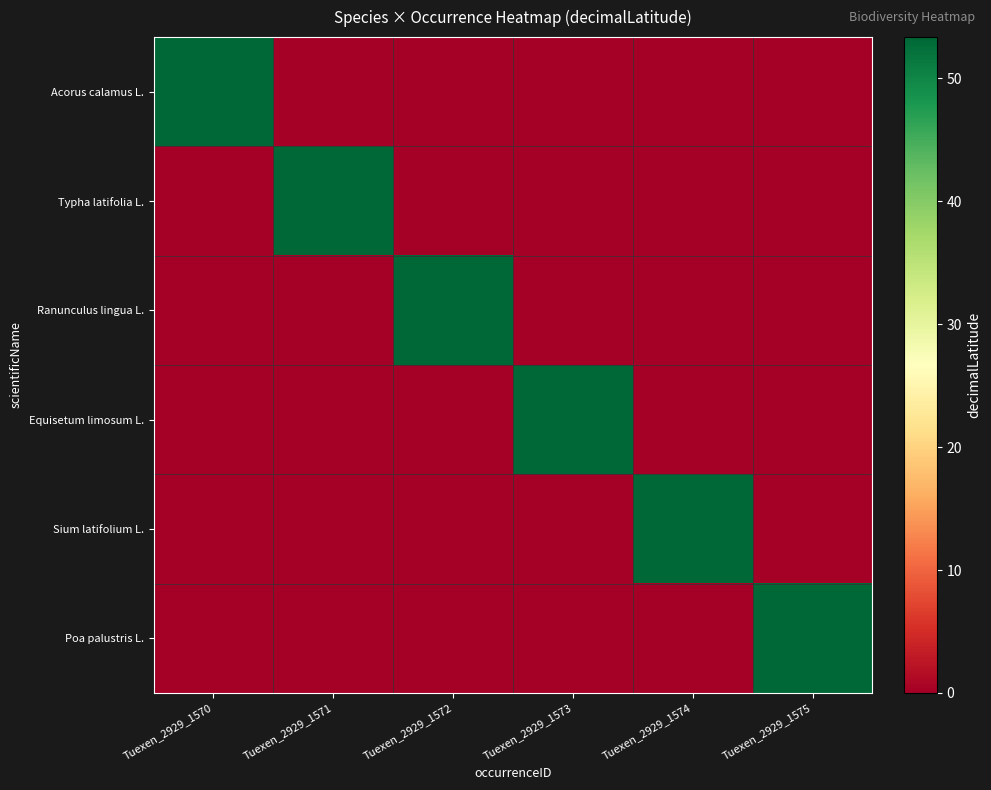

Between Tuexen_2929_1575 and Tuexen_2929_1570, which is larger?

Tuexen_2929_1570